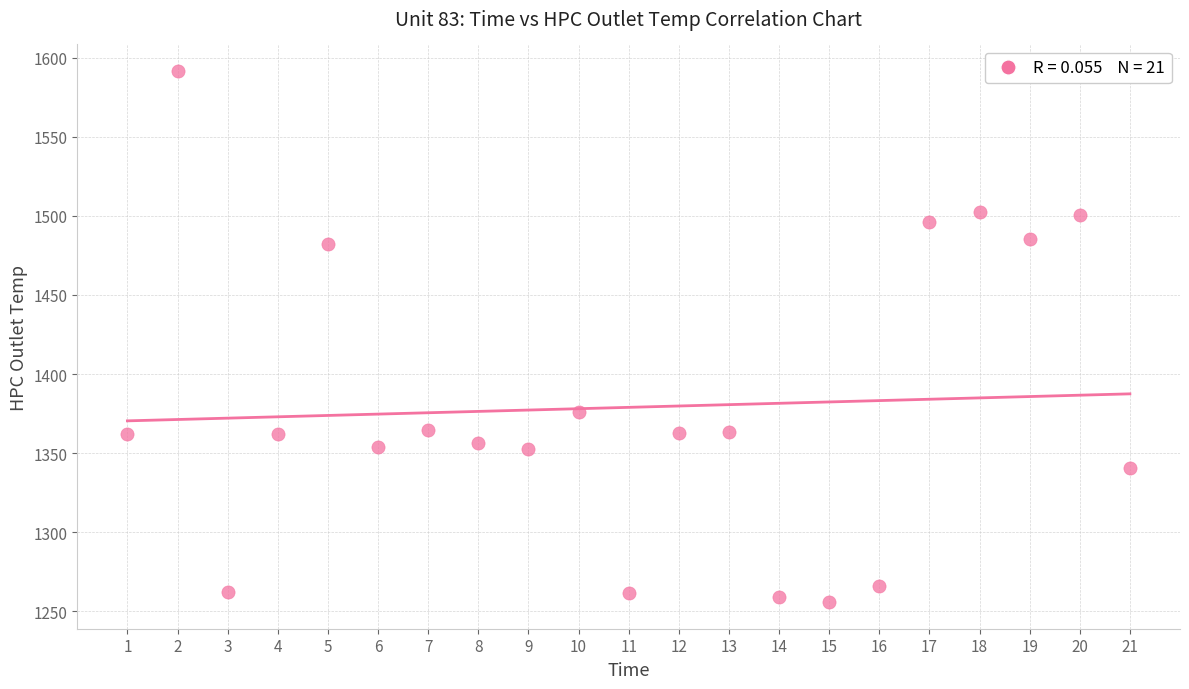

What is the range of Y values (max minus min)?

336.1